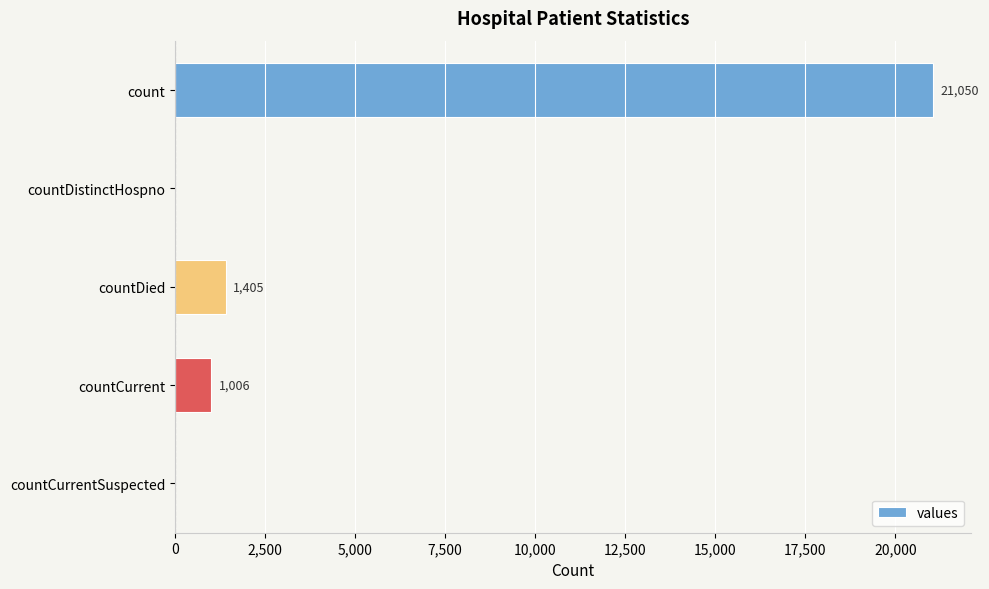

What is the change in value from countDied to countCurrent?

-399